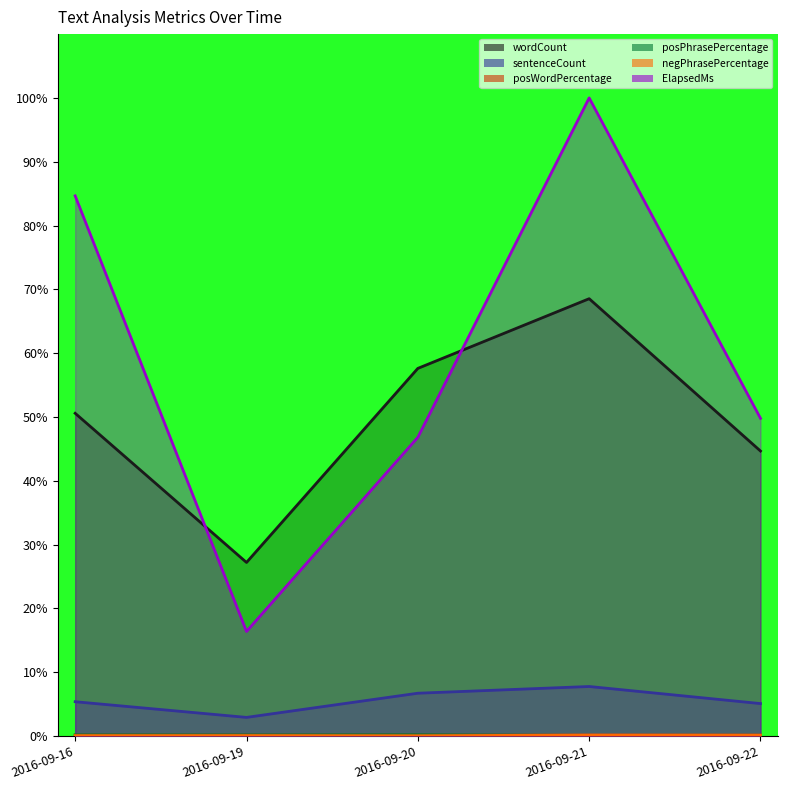

Reading left to right, transcribe all the data shown in this chart.

wordCount: 50.6	27.2	57.6	68.5	44.7
sentenceCount: 5.4	2.9	6.7	7.8	5.1
posWordPercentage: 0.1	0.1	0.1	0.1	0.1
posPhrasePercentage: 0.2	0.2	0.2	0.1	0.1
negPhrasePercentage: 0.1	0.1	0.0	0.1	0.1
ElapsedMs: 84.6	16.4	46.8	100.0	49.8